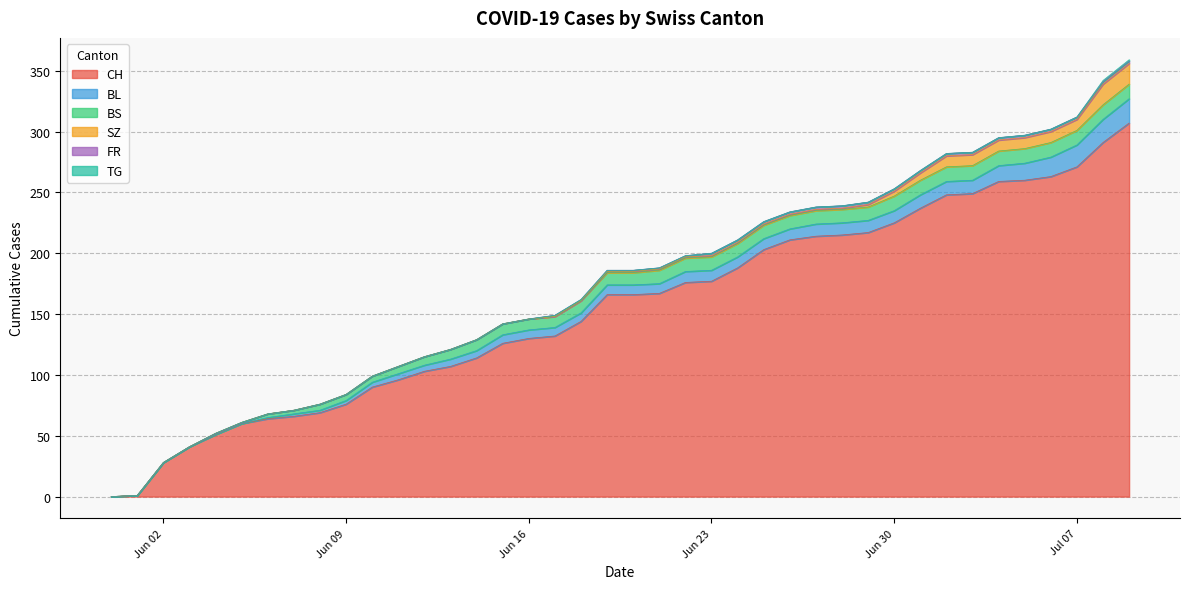

What is the label of the 39th point from the right?

2020-06-01